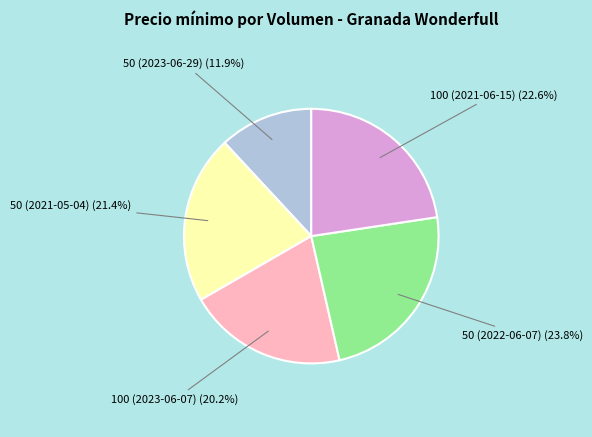

Does any single category account for the majority?

No